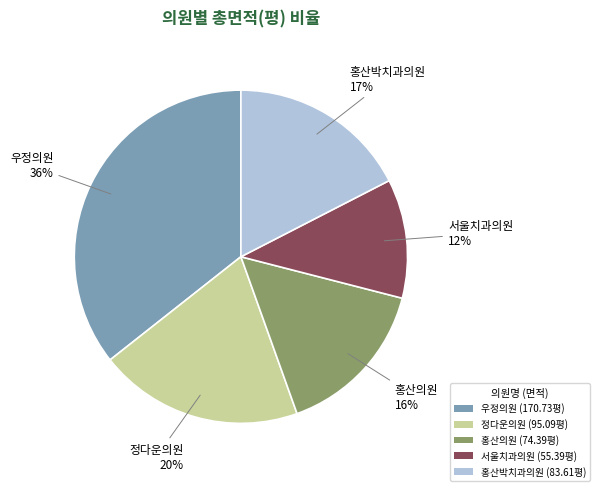

True or false: 우정의원 accounts for 41% of the total.

False